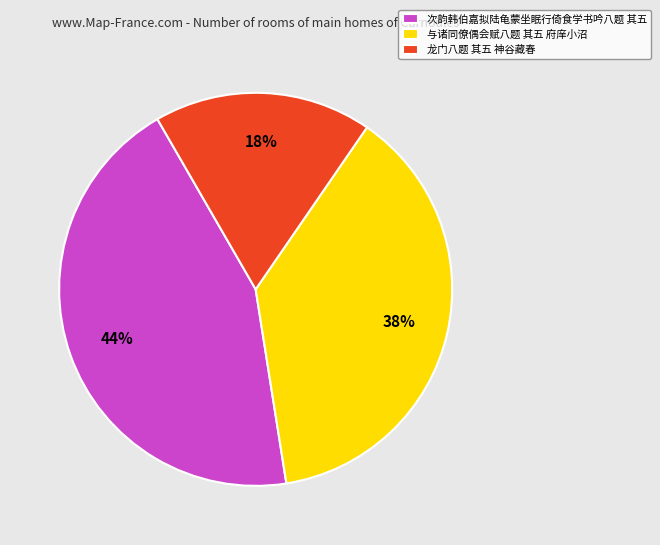

To the nearest percent, what percentage of the pie is 次韵韩伯嘉拟陆龟蒙坐眠行倚食学书吟八题 其五?

44%